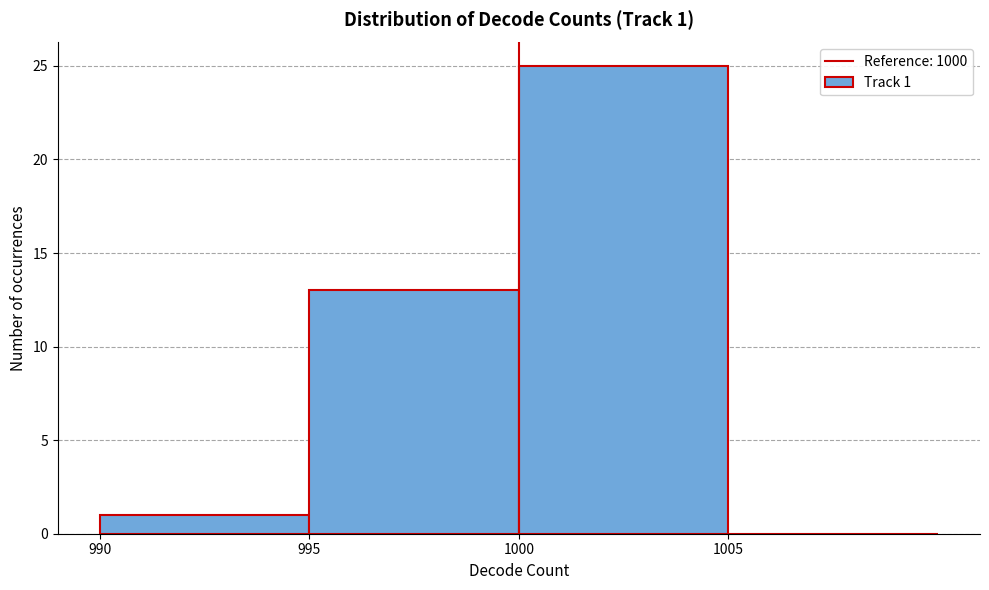

Which range on the x-axis has the tallest bar?

1000 to 1005